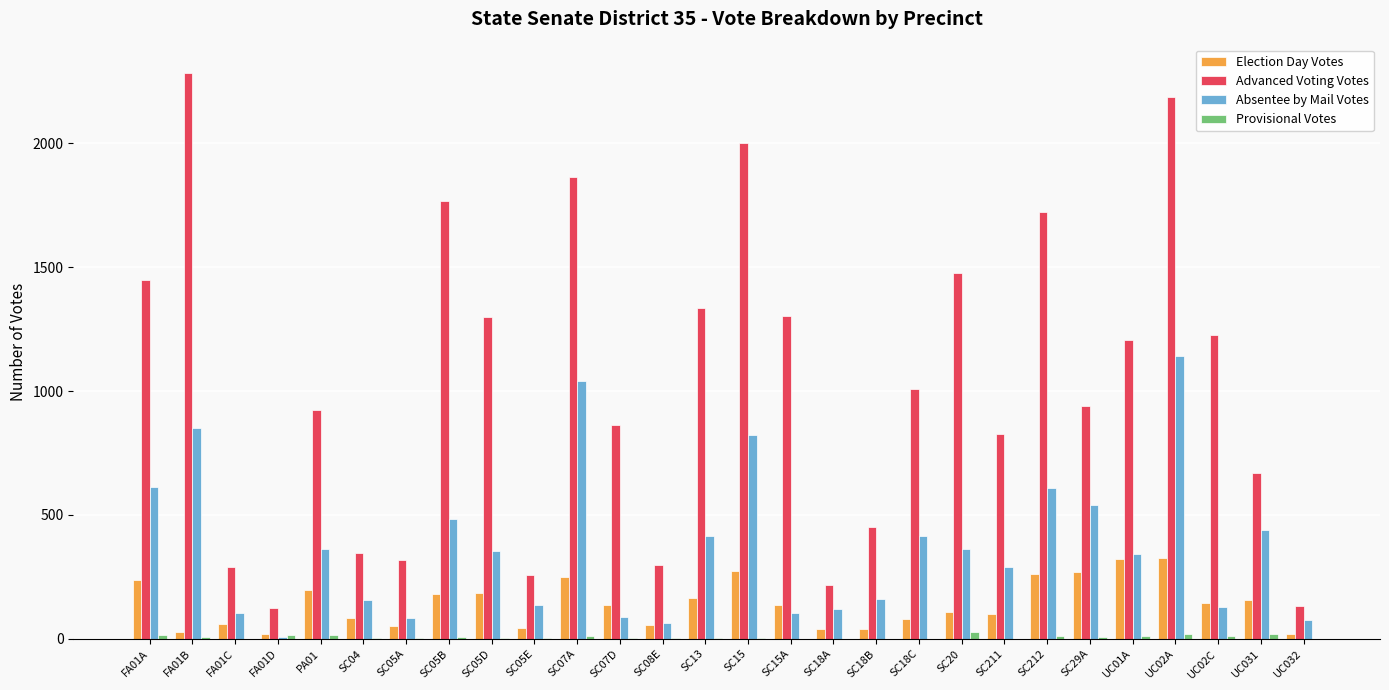

What is the total value across all series at UC01A?

1884